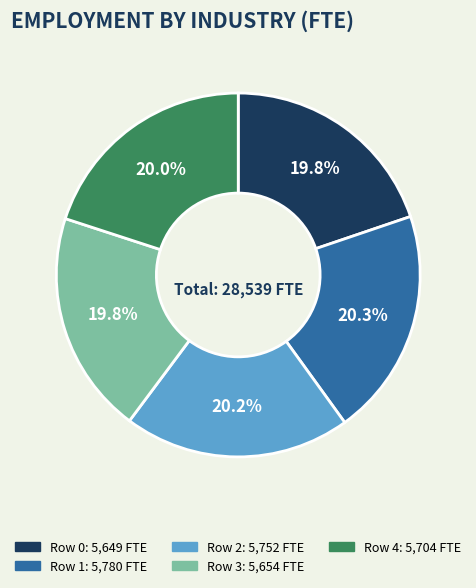

What is the ratio of the value at Row 0 to the value at Row 2?

1.0